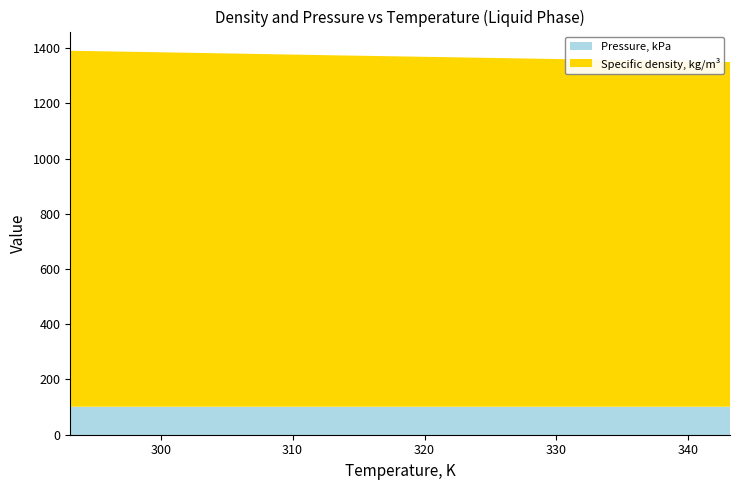

Reading right to left, list all the values displayed in this chart.

Specific density, kg/m3: 1247.9	1256.3	1264.4	1272.3	1280.7	1288.8
Pressure, kPa: 101.3	101.3	101.3	101.3	101.3	101.3